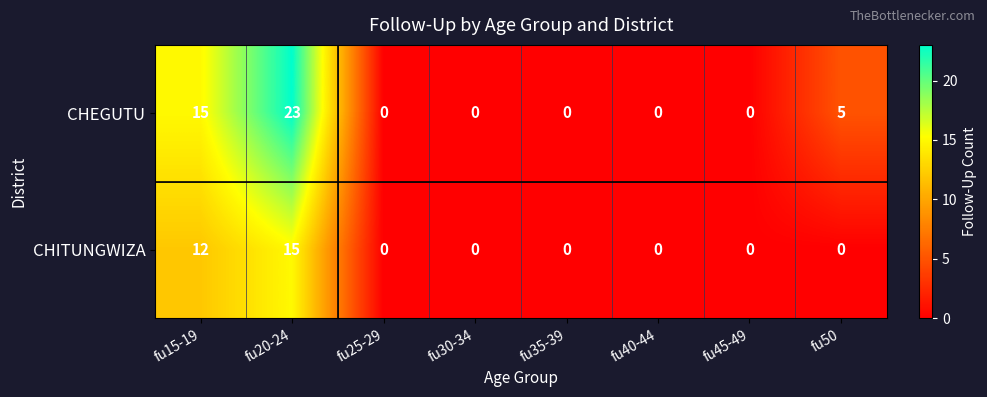

Where is CHITUNGWIZA nearest to the value 7?

fu15-19